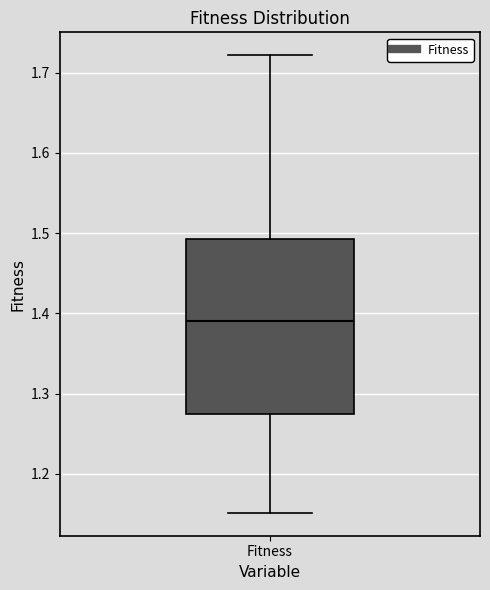

Read this box plot against the y-axis: the position of the median line, the range covered by the box, and the ends of both whiskers. The values are not printed on the chart, so give them approximately, as read against the axis.

median 1.39, box 1.27 to 1.49, whiskers 1.15 to 1.72